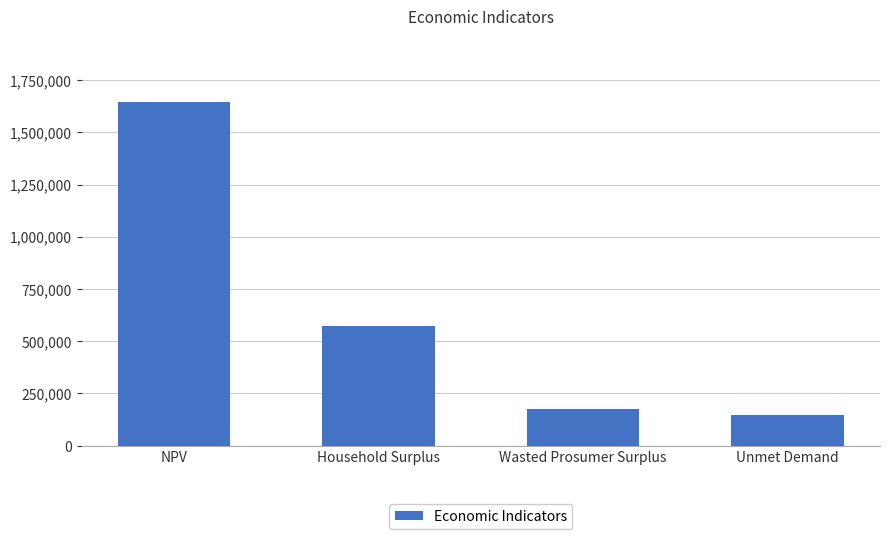

List the labels in order of value, smallest first.

Unmet Demand, Wasted Prosumer Surplus, Household Surplus, NPV